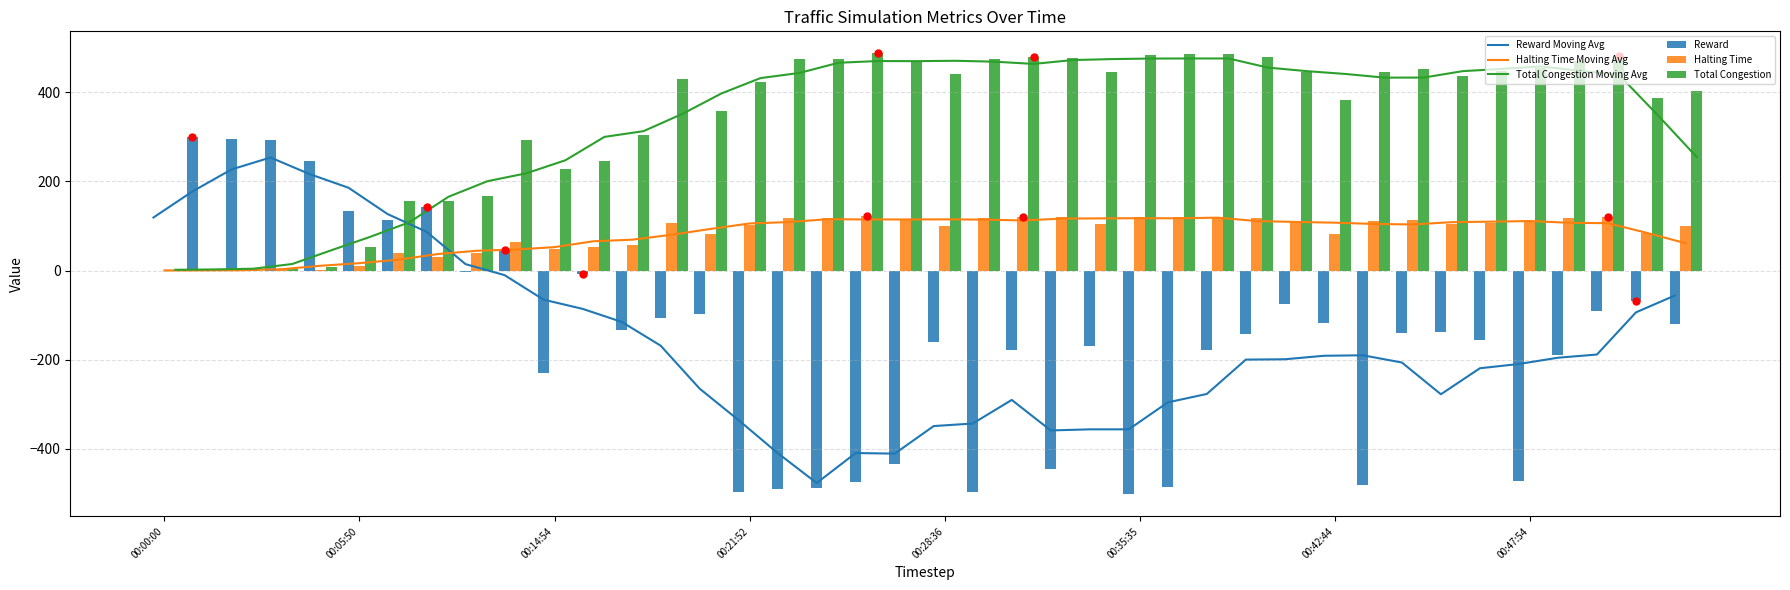

What is the highest value of the Total Congestion series?

487.0